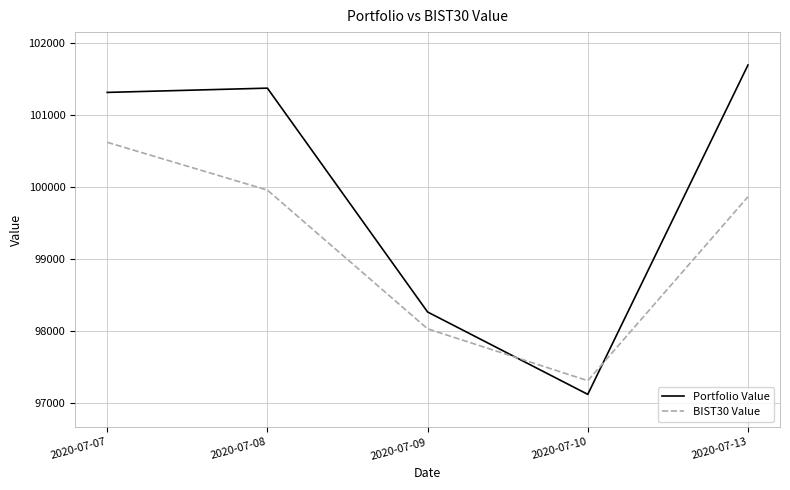

What is the spread (max minus min) of values at 2020-07-13?

1832.6